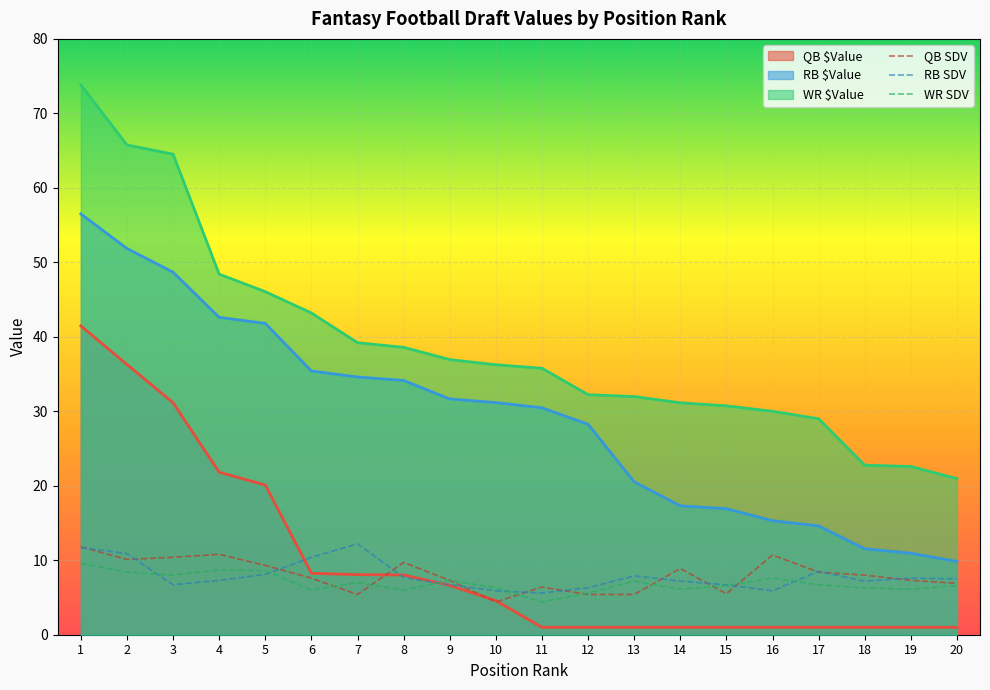

True or false: RB SDV and QB SDV intersect in this chart.

True